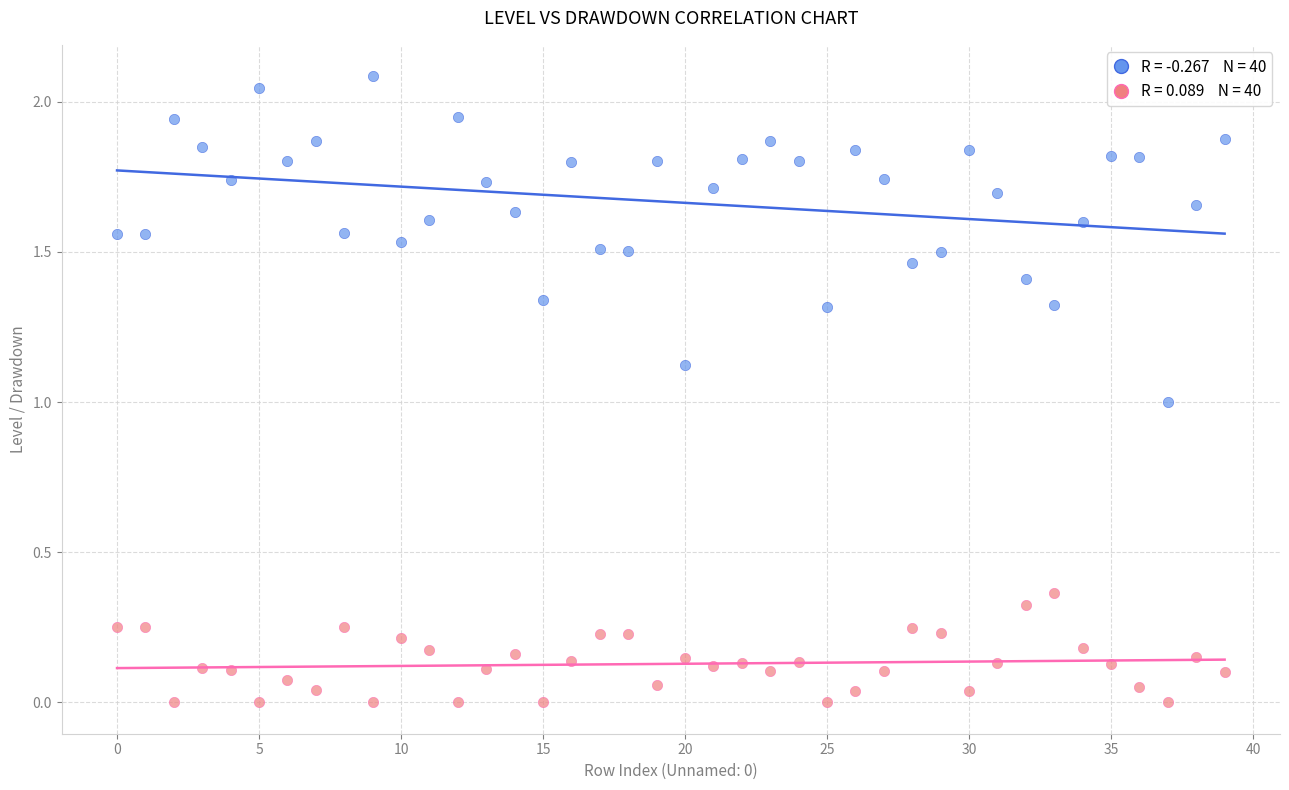

Across all data points, what is the range of Y values (max minus min)?

2.1